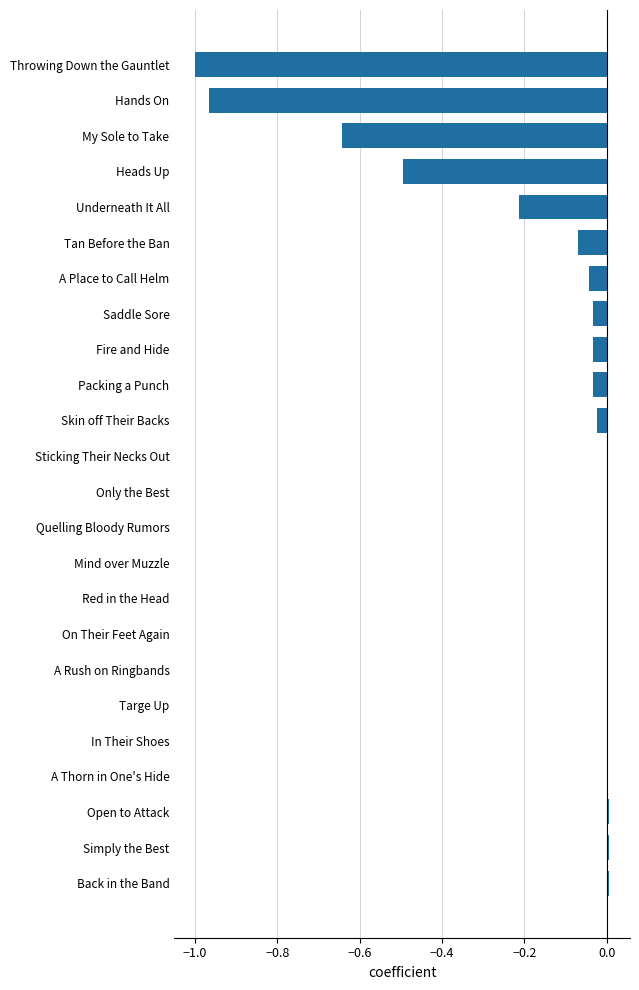

What is the sum of all values?

-3.5